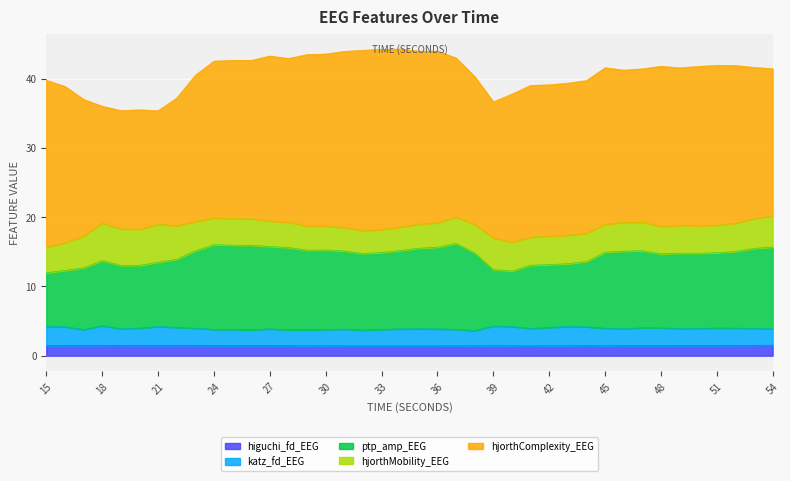

What is the minimum value for higuchi_fd_EEG?

1.4